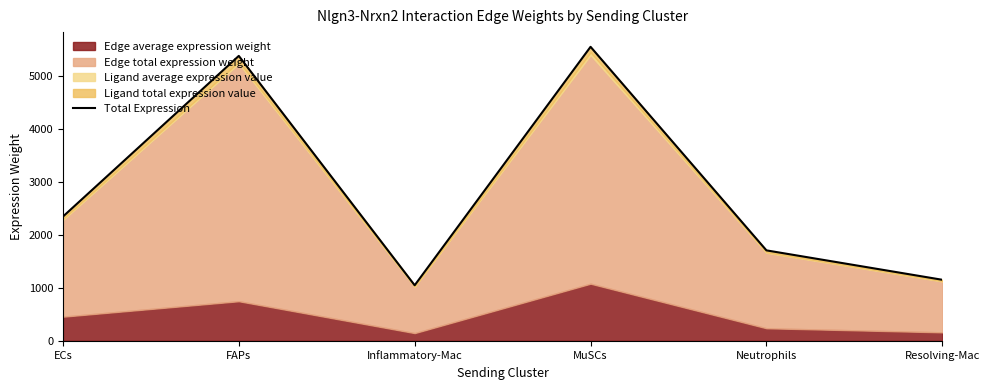

At which label does the data first exceed 2349?

ECs